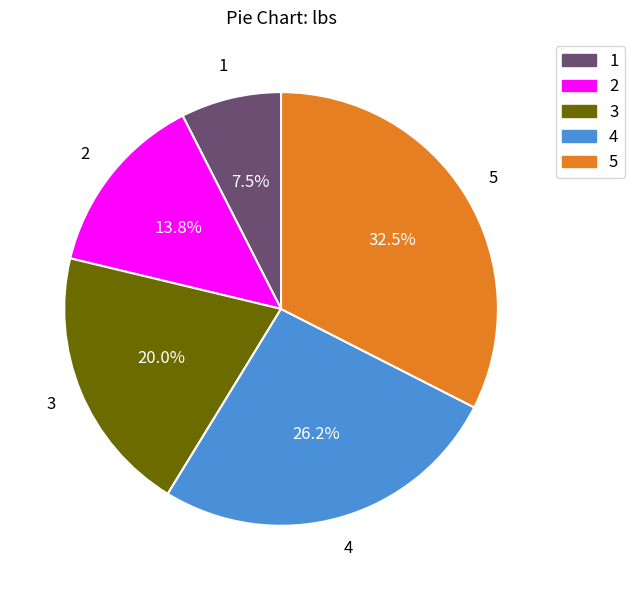

Rank the categories by value from lowest to highest.

1, 2, 3, 4, 5